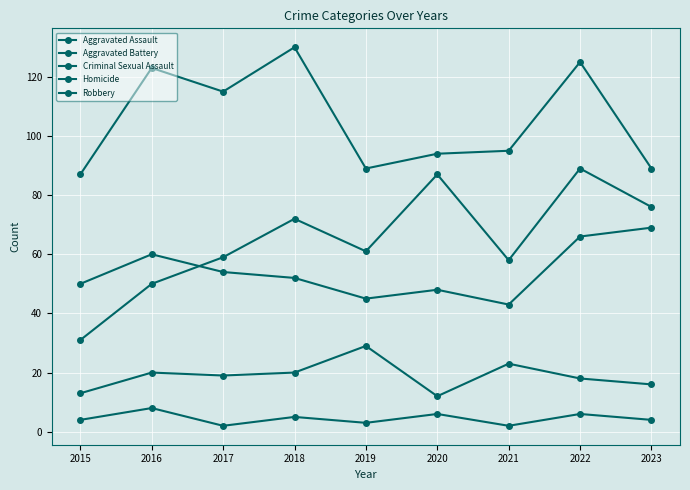

What is the spread (max minus min) of values at 2023?

85